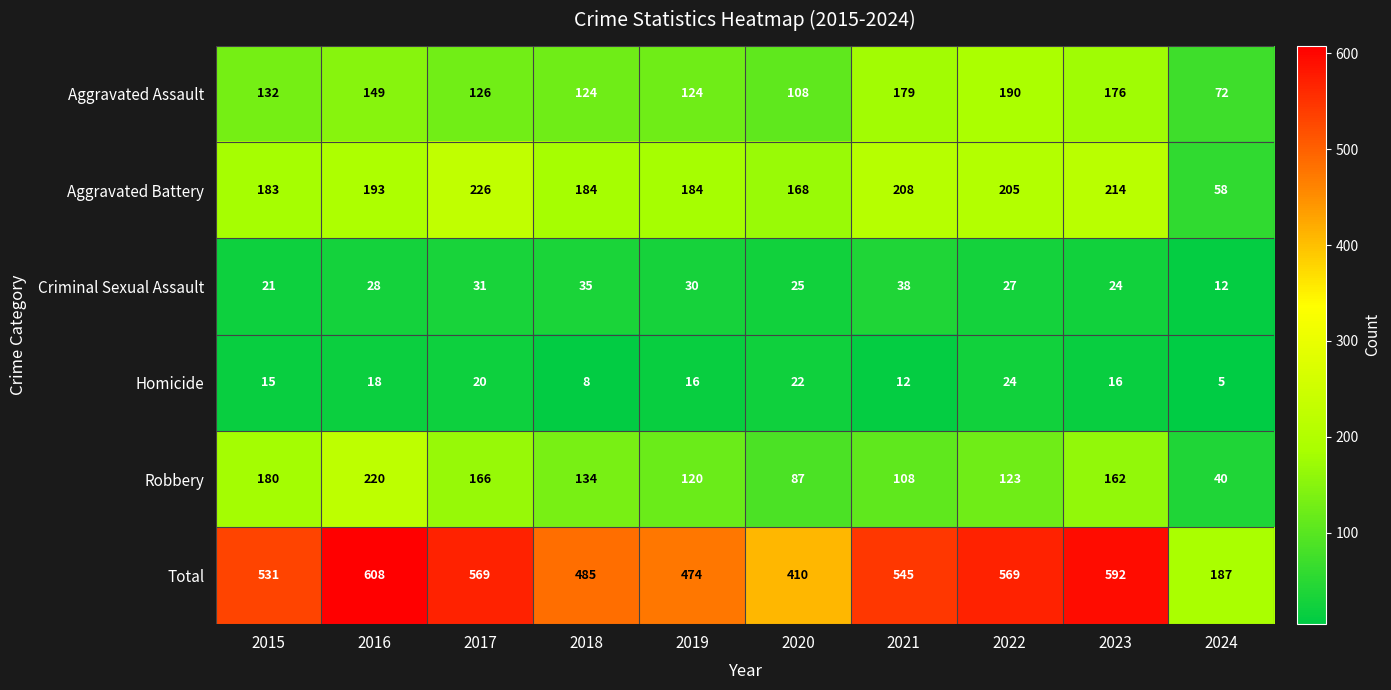

List the series in order of their peak value, highest first.

Total, Aggravated Battery, Robbery, Aggravated Assault, Criminal Sexual Assault, Homicide